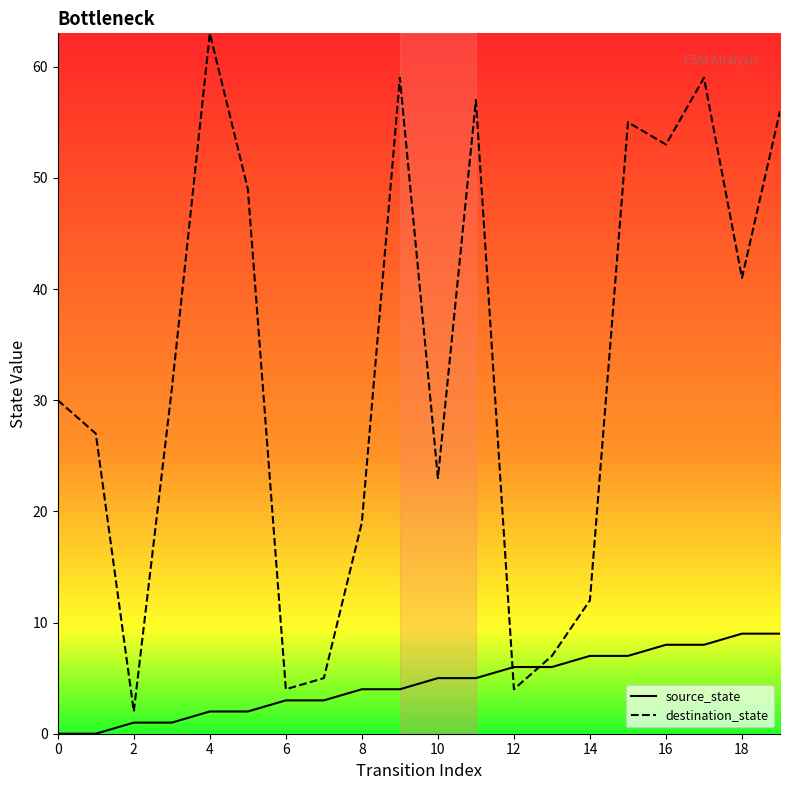

True or false: destination_state has more than 2 interior local peaks.

True